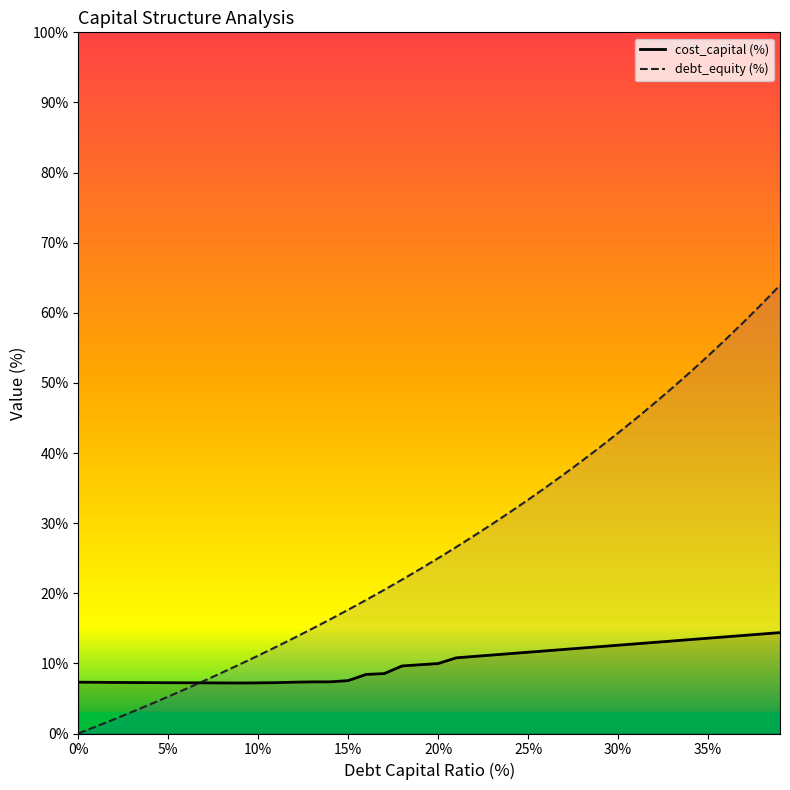

How many data points in cost_capital are less than 9?

18